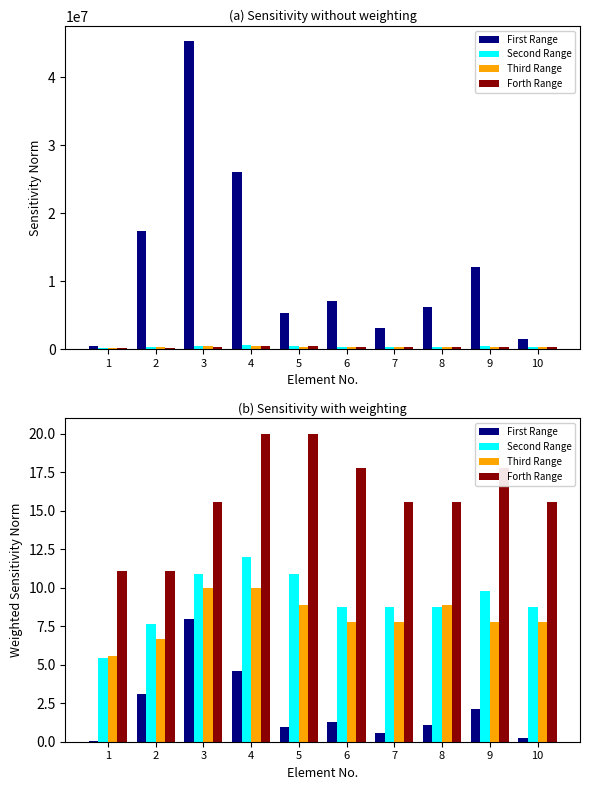

Are the bars grouped side by side (vs. stacked)?

Yes